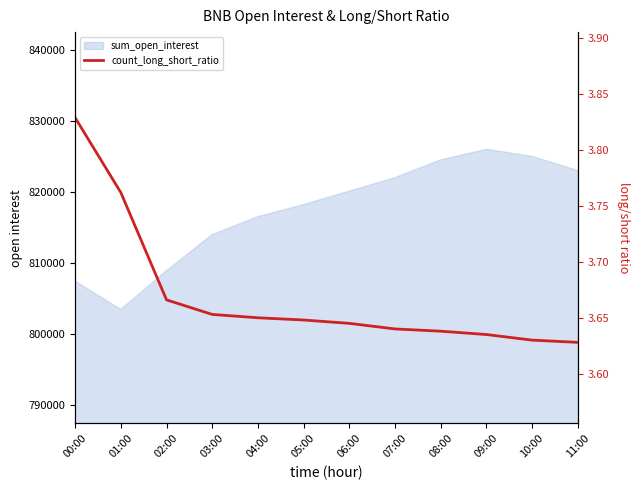

What is the sum of the values at 02:00 and 05:00?

7.3